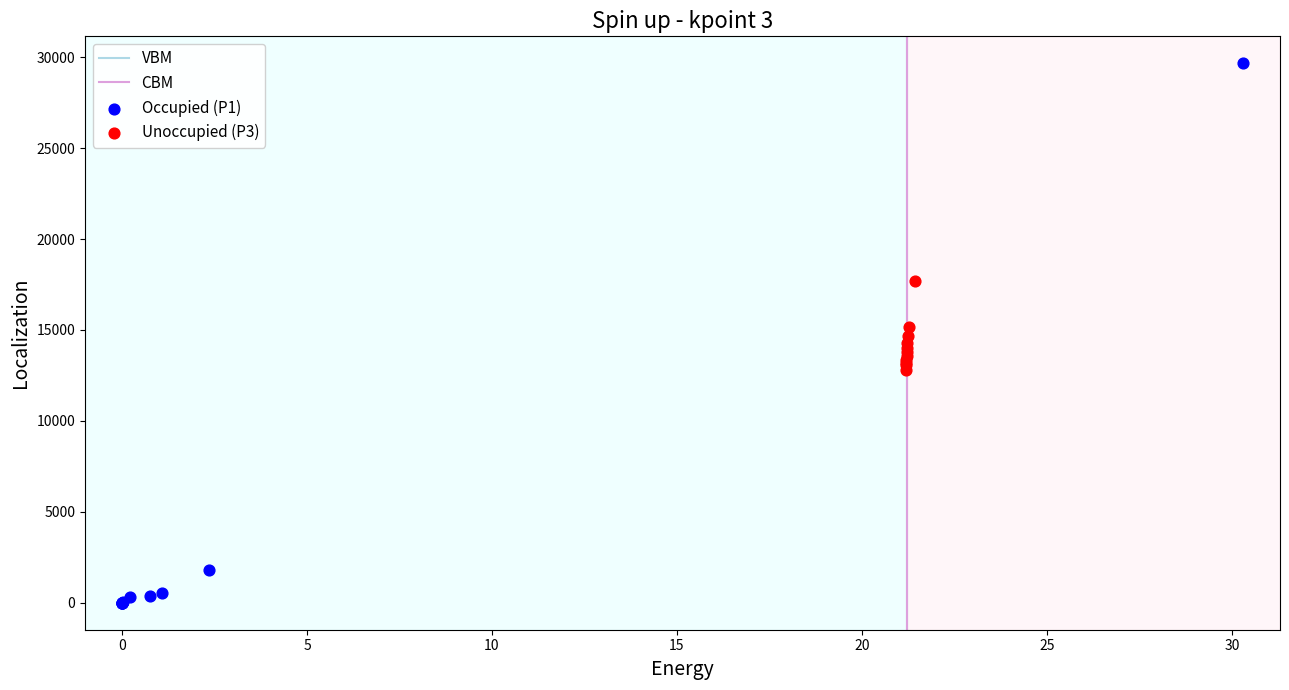

Which series contains the lowest Y value?

Occupied (P1)